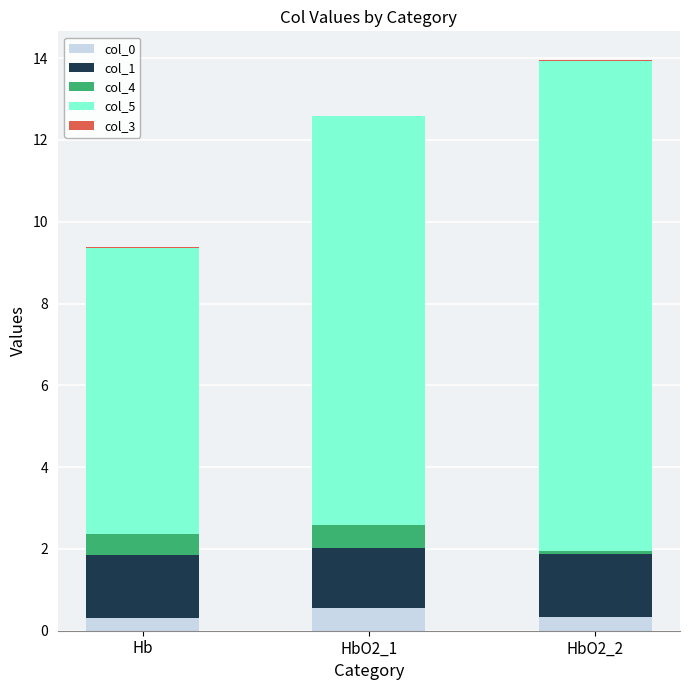

What is the maximum value for col_0?

0.6